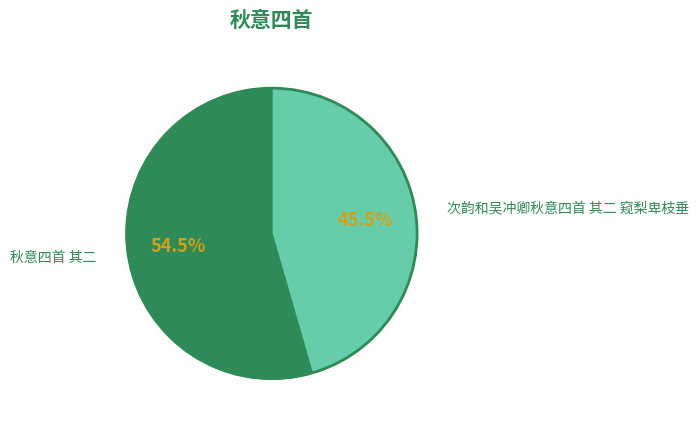

To the nearest percent, what is the average slice percentage?

50%